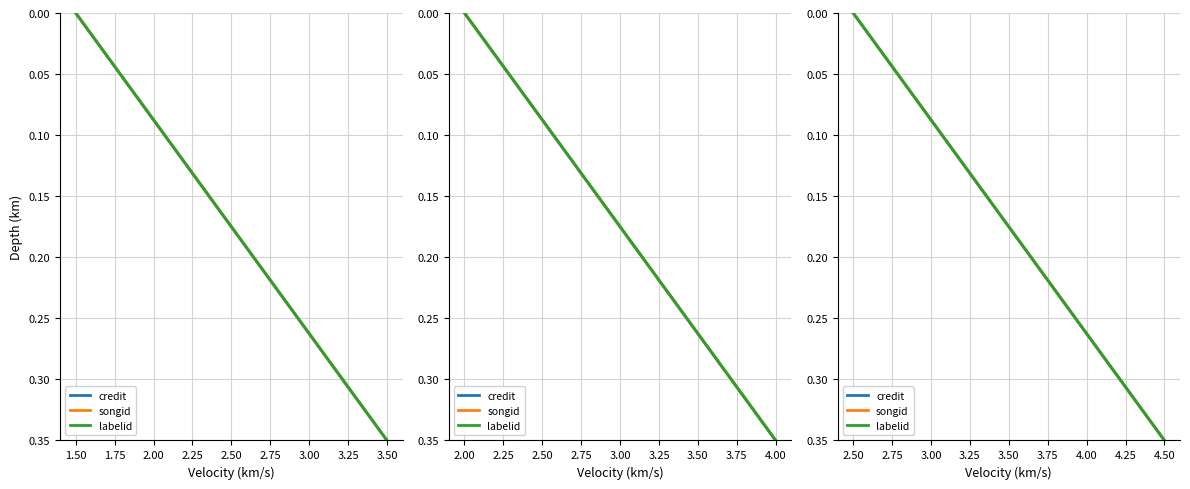

Is it true that songid equals 0.0 at 2.50?

True